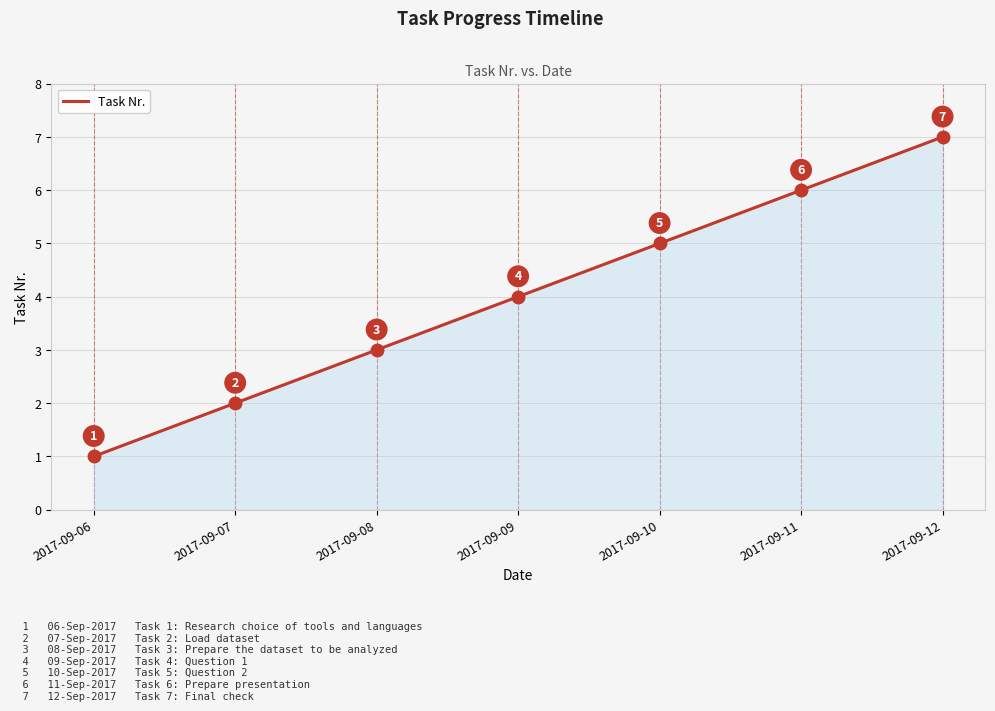

At which label is the value closest to 4?

2017-09-09